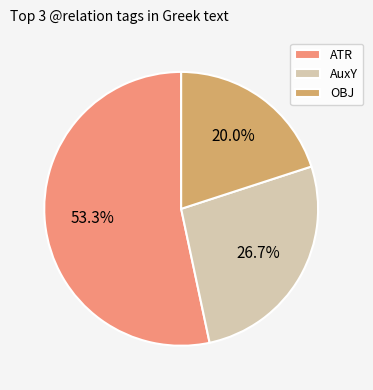

Do AuxY and OBJ together represent more than half of the pie?

No